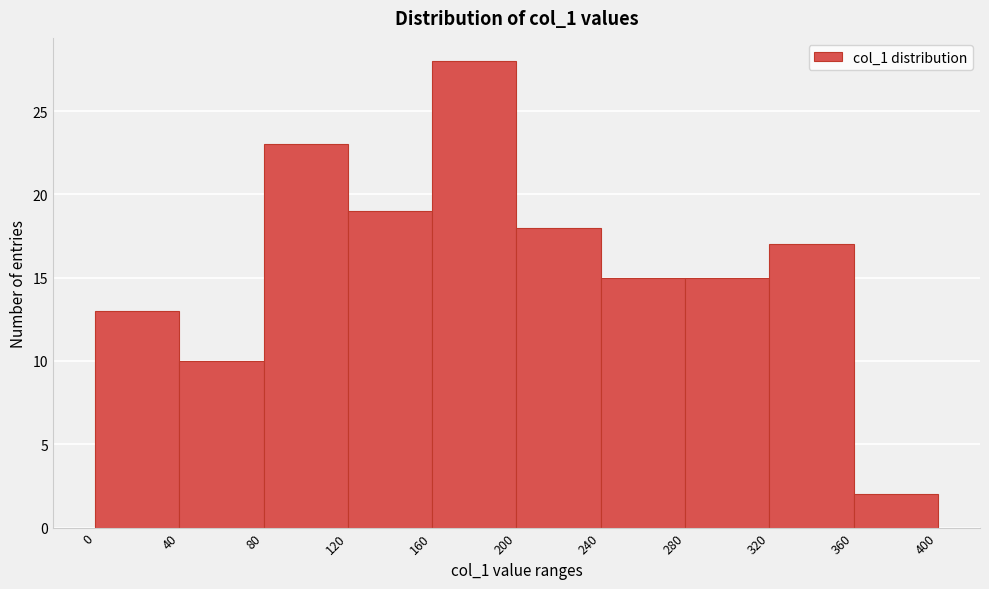

Reading left to right, list every bar in this chart as the range it spans on the x-axis followed by its height. The values are not printed on the chart, so give them approximately, as read against the axis.

0 to 40: 13
40 to 80: 10
80 to 120: 23
120 to 160: 19
160 to 200: 28
200 to 240: 18
240 to 280: 15
280 to 320: 15
320 to 360: 17
360 to 400: 2